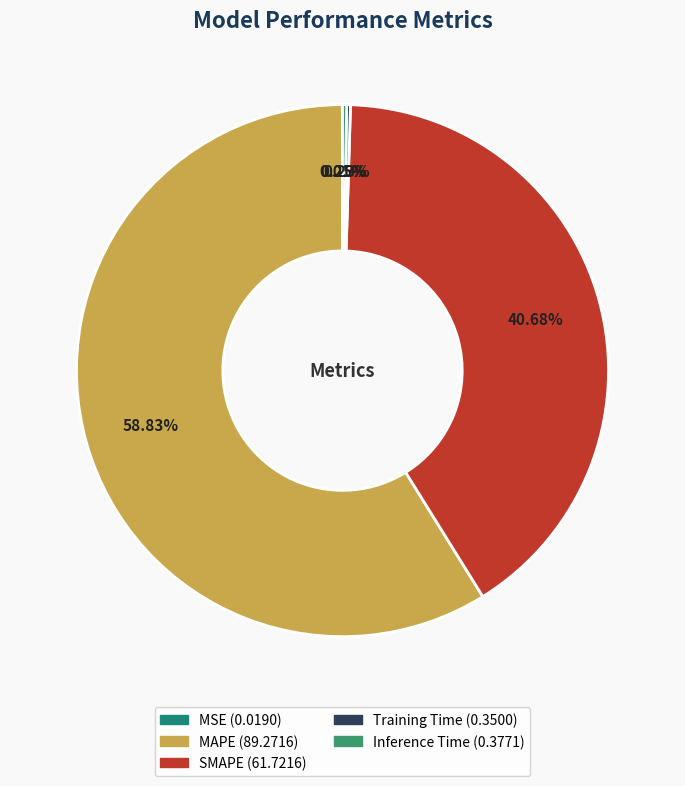

What is the change in value from MSE to Inference Time?

+0.4